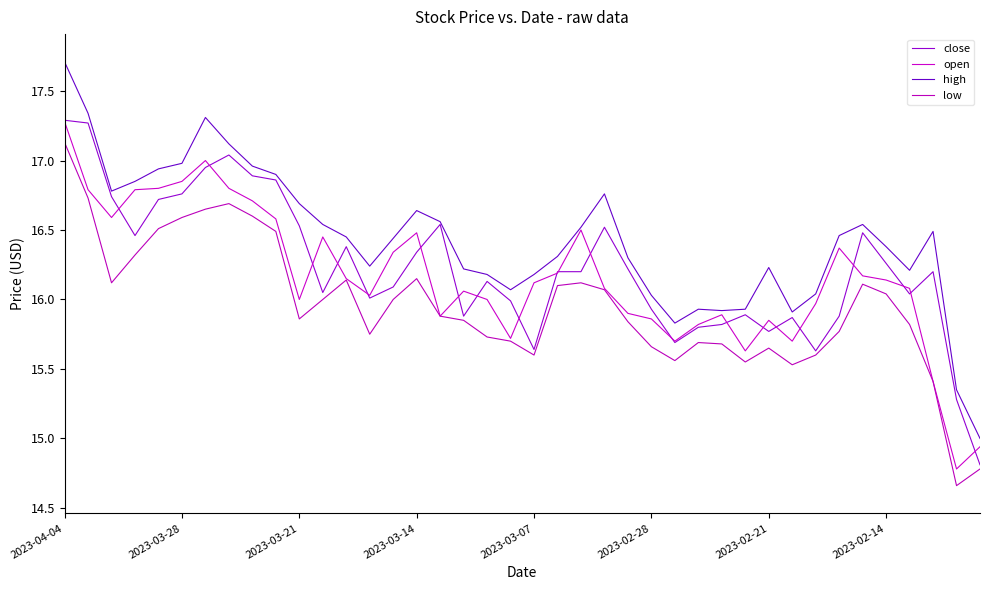

What is the maximum value for open?

17.3